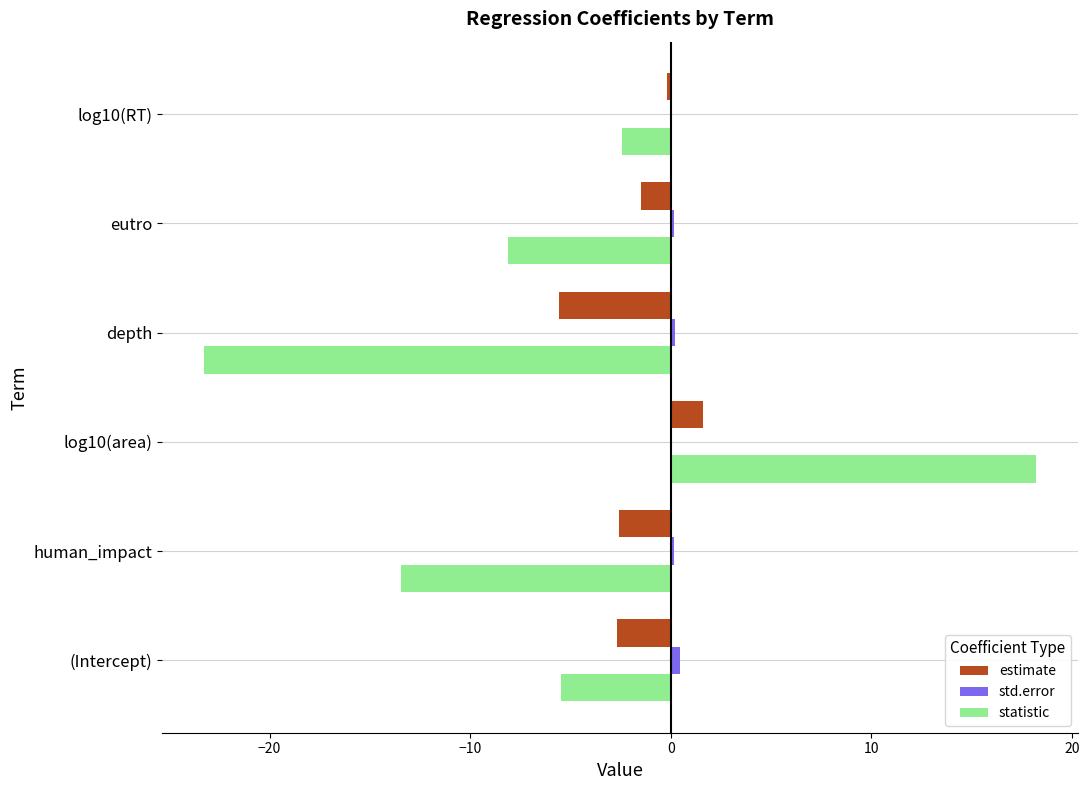

What is the average value of the std.error series?

0.2